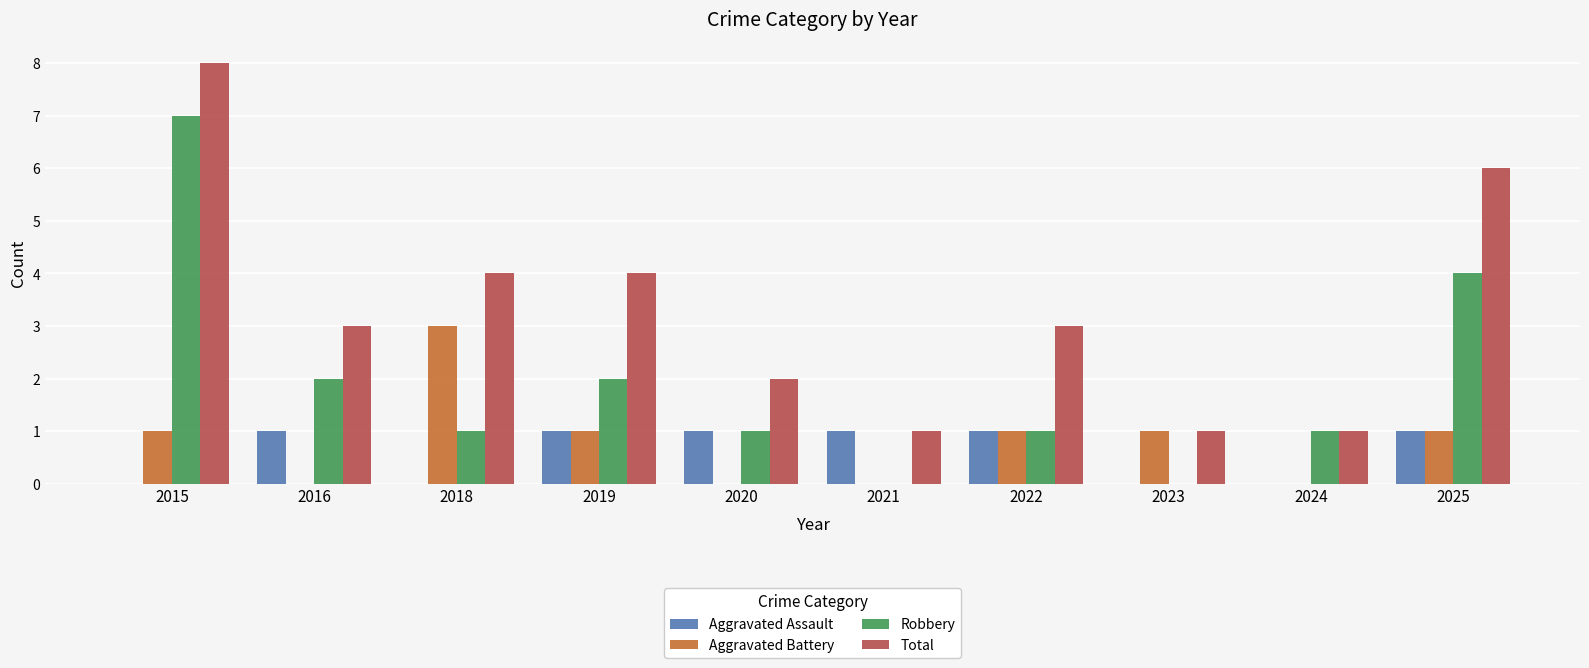

What is the approximate value of Aggravated Battery at 2018?

3